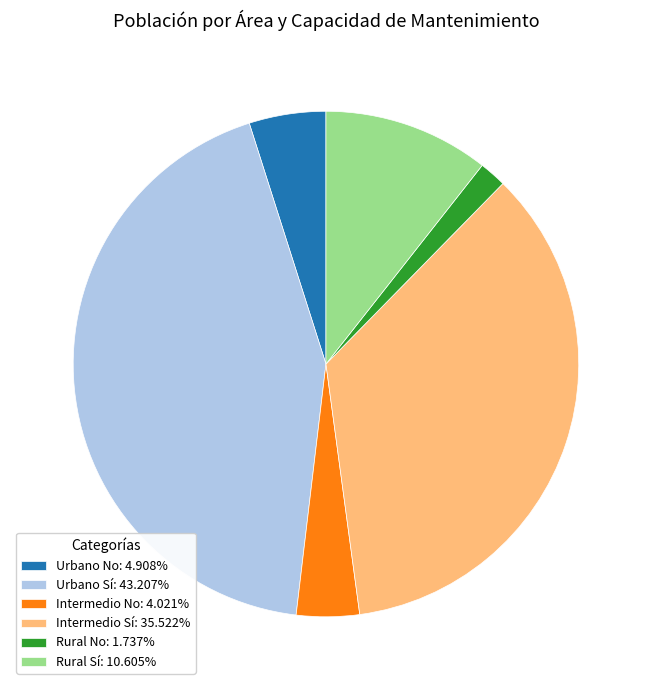

Does Intermedio Sí: 35.522% represent more than half of the total?

No